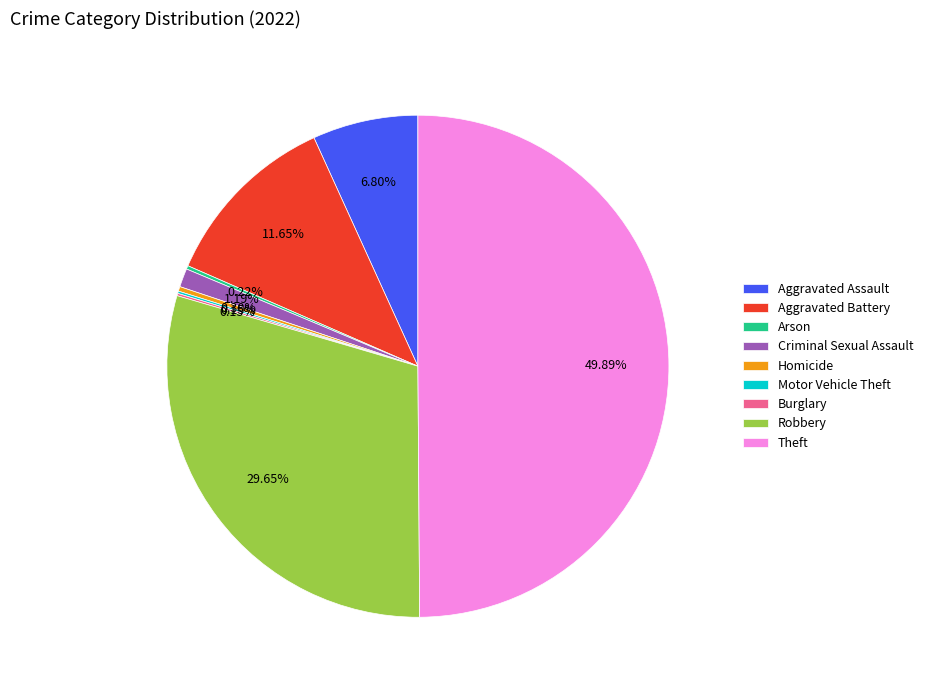

Combined, do Criminal Sexual Assault and Homicide account for over 50%?

No